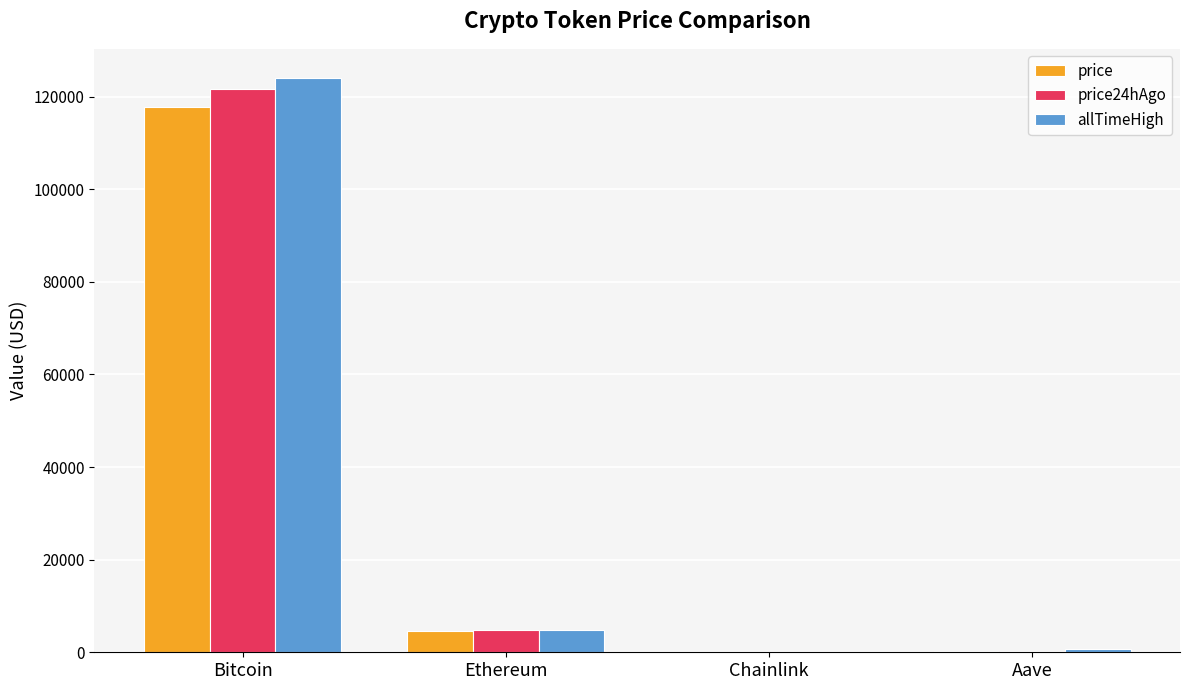

Which label corresponds to the largest value in the chart?

Bitcoin